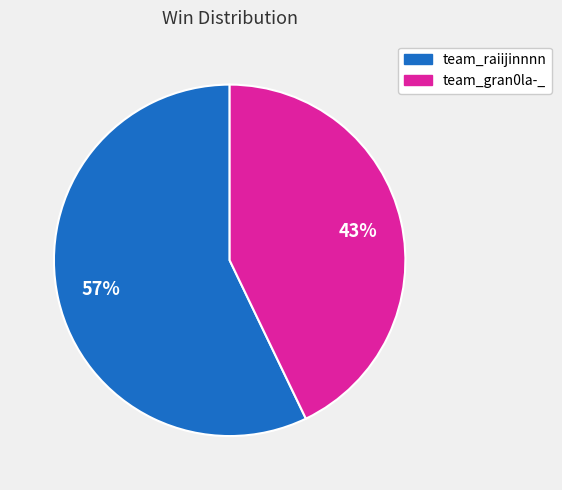

Do team_gran0la-_ and team_raiijinnnn together represent more than half of the pie?

Yes